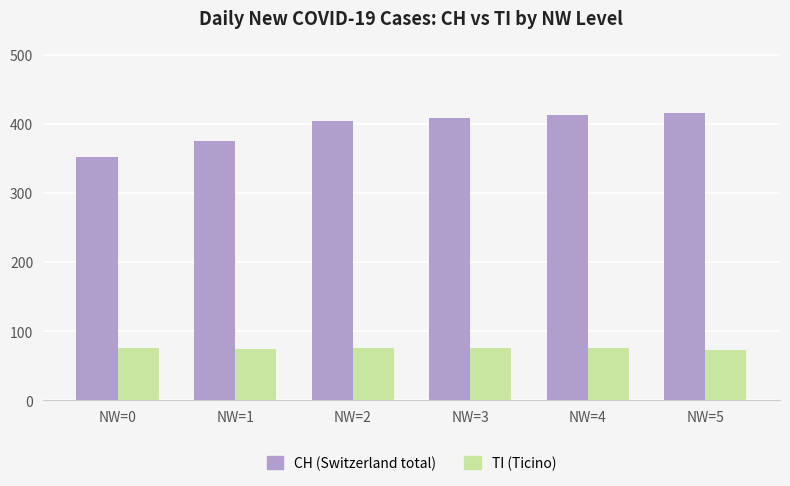

What is the maximum value shown in the chart?

416